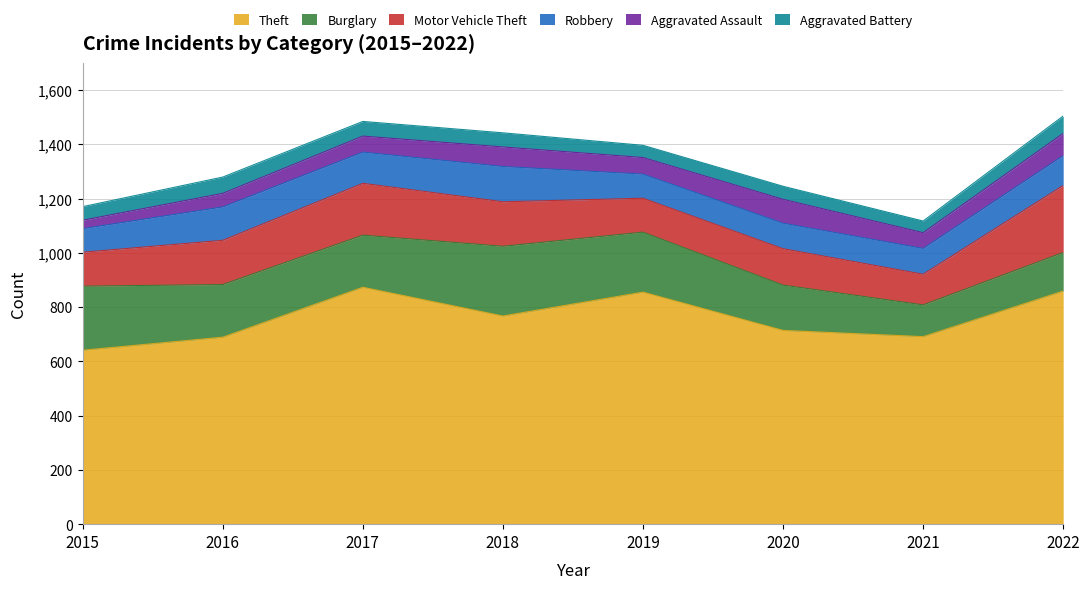

The Aggravated Battery series shows 23 at 2015. True or false?

False